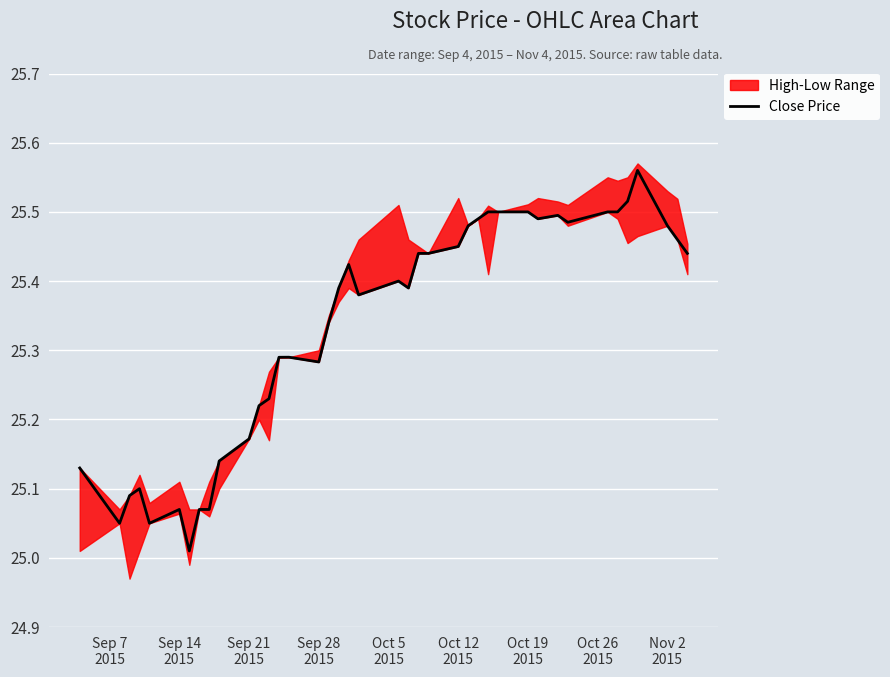

What is the value of the 38th point from the left?

25.5